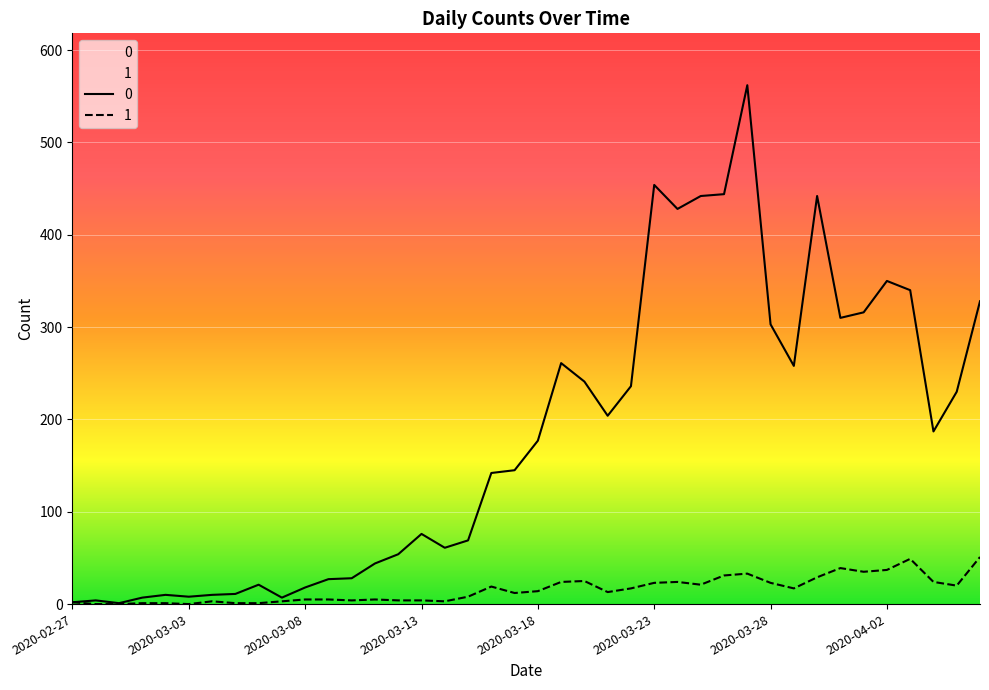

At which category does 1 reach its first local peak?

2020-03-04